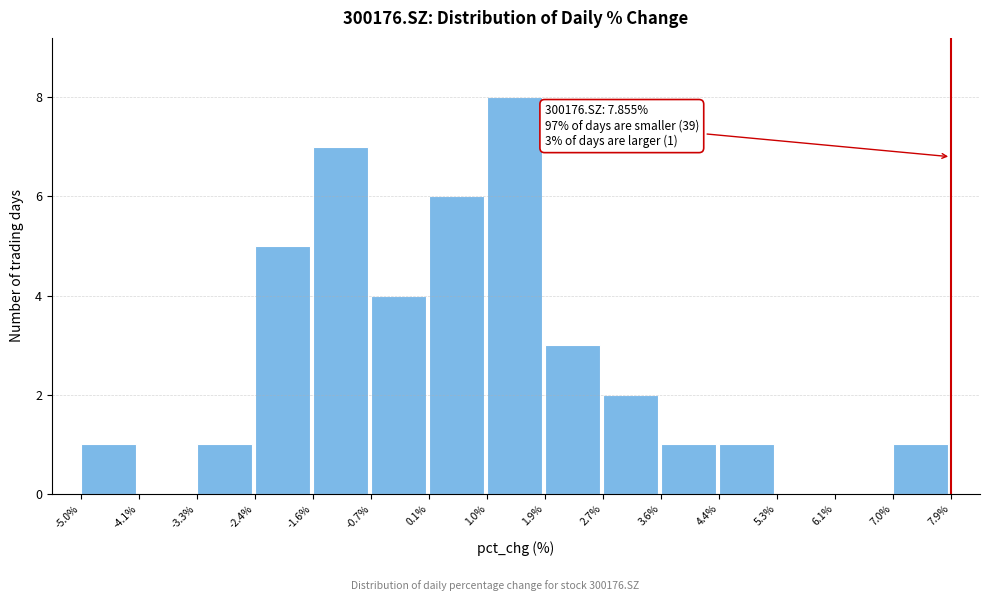

Over which range of the x-axis is the bar tallest?

1.0% to 1.9%